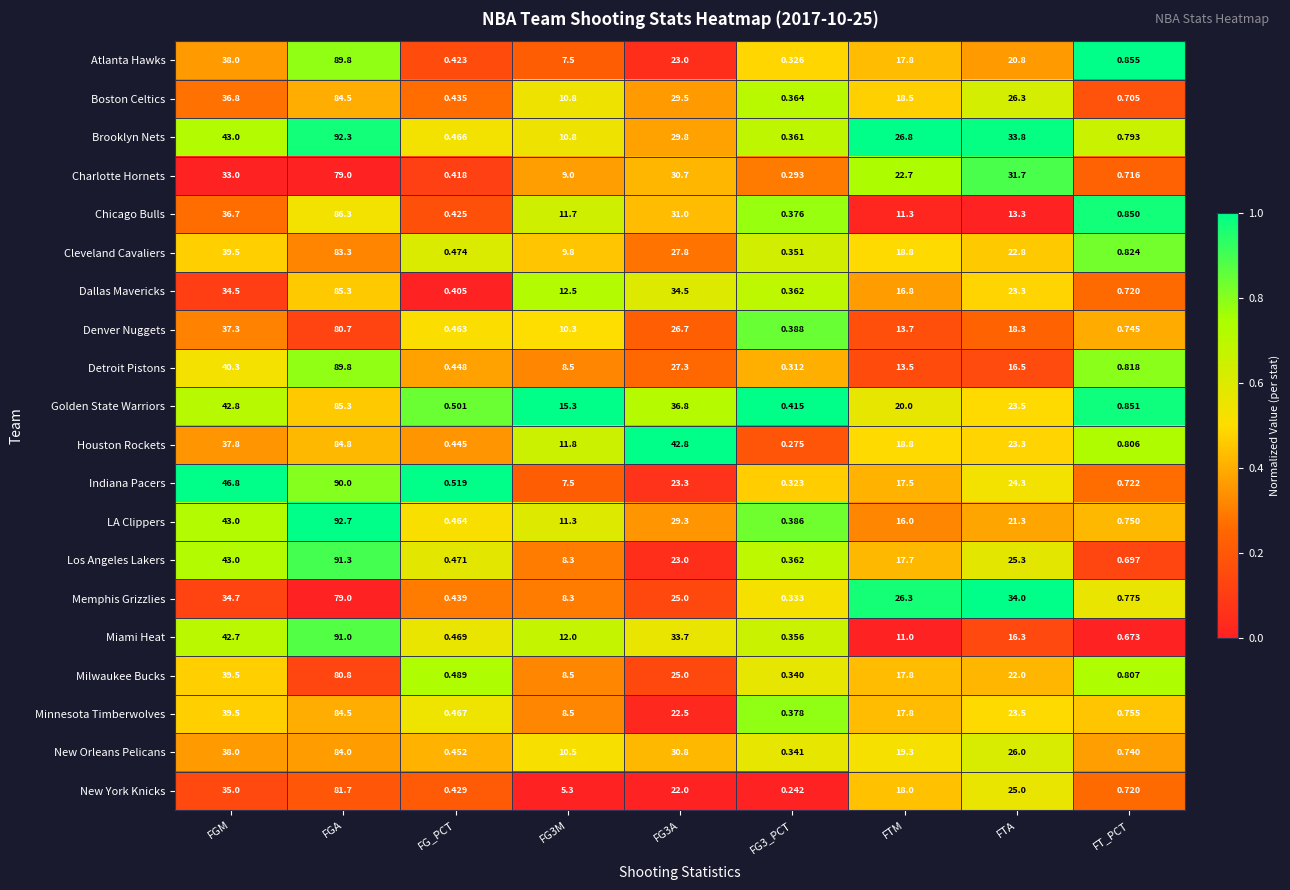

Which series has the largest total across all categories?

Brooklyn Nets